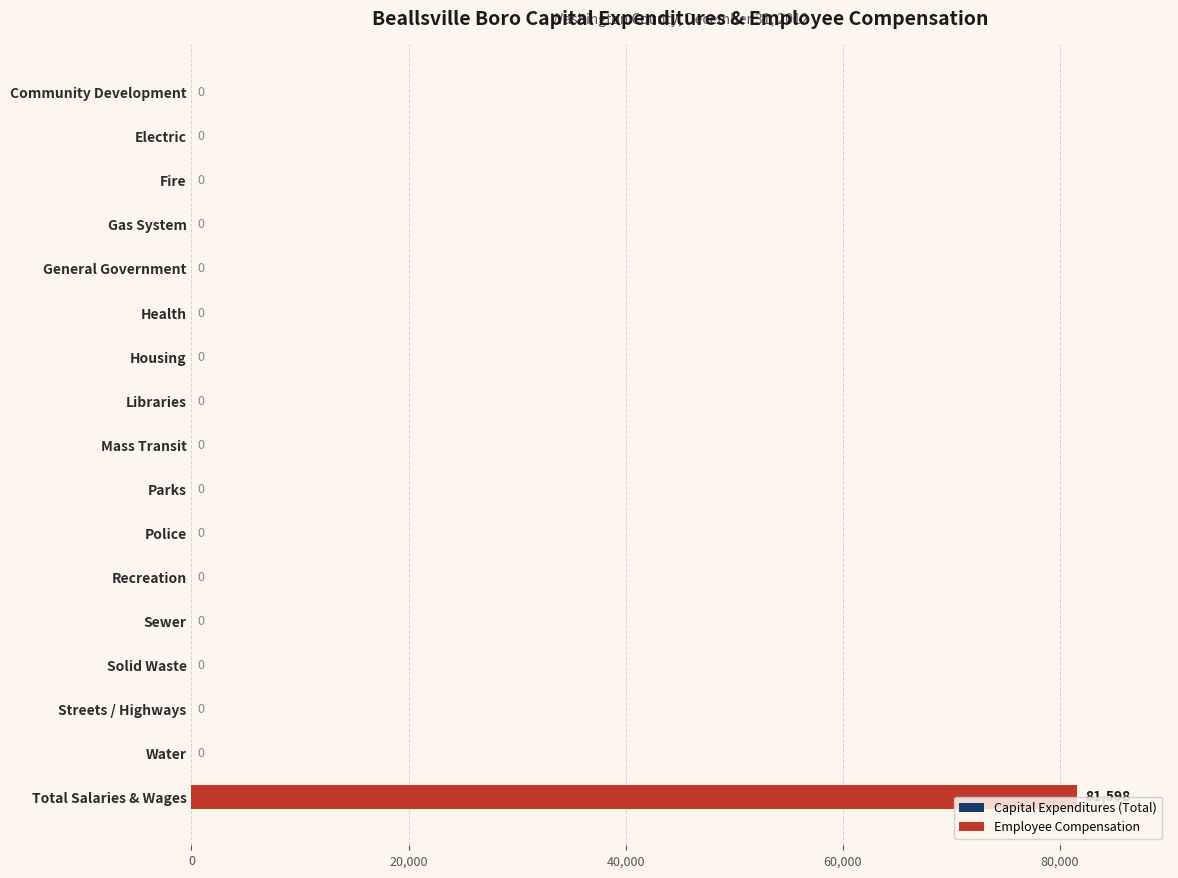

True or false: the data shows 46786 at Housing.

False